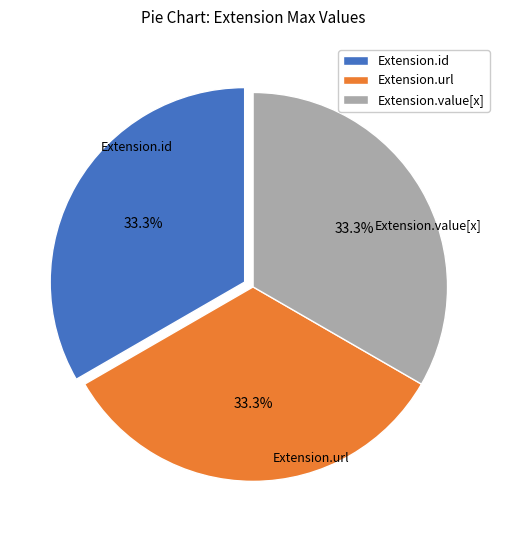

What portion of the pie excludes Extension.url?

66.7%